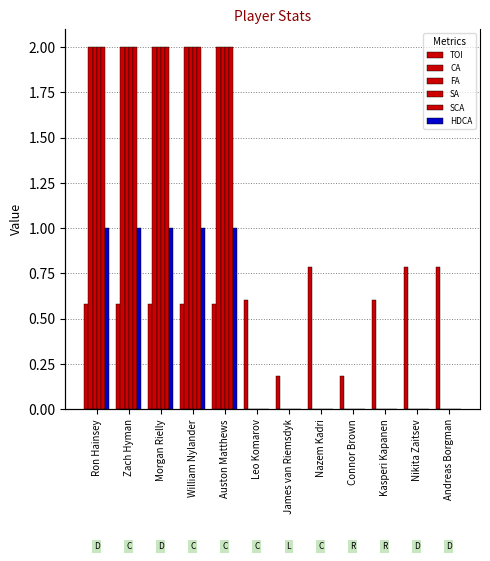

What is the difference between the maximum and minimum values in the CA series?

2.0